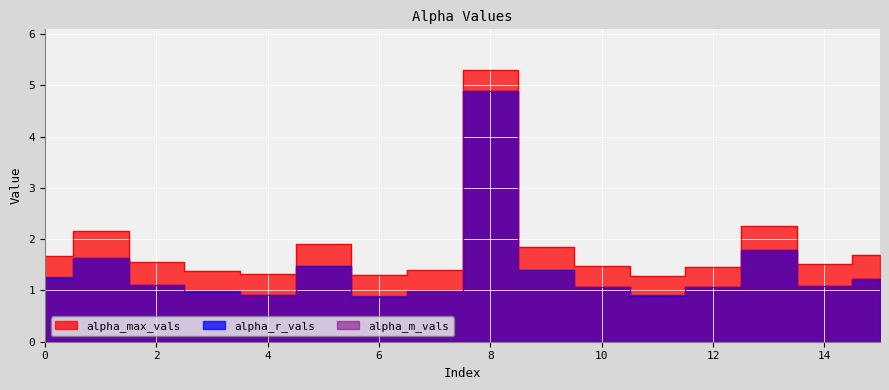

Reading left to right, what are all the values shown in this chart?

alpha_max_vals: 0=1.7	1=2.2	2=1.6	3=1.4	4=1.3	5=1.9	6=1.3	7=1.4	8=5.3	9=1.9	10=1.5	11=1.3	12=1.5	13=2.3	14=1.5	15=1.7
alpha_r_vals: 0=1.2	1=1.6	2=1.1	3=1.0	4=0.9	5=1.5	6=0.9	7=1.0	8=4.9	9=1.4	10=1.1	11=0.9	12=1.1	13=1.8	14=1.1	15=1.2
alpha_m_vals: 0=1.3	1=1.6	2=1.1	3=1.0	4=0.9	5=1.5	6=0.9	7=1.0	8=4.9	9=1.4	10=1.1	11=0.9	12=1.1	13=1.8	14=1.1	15=1.2